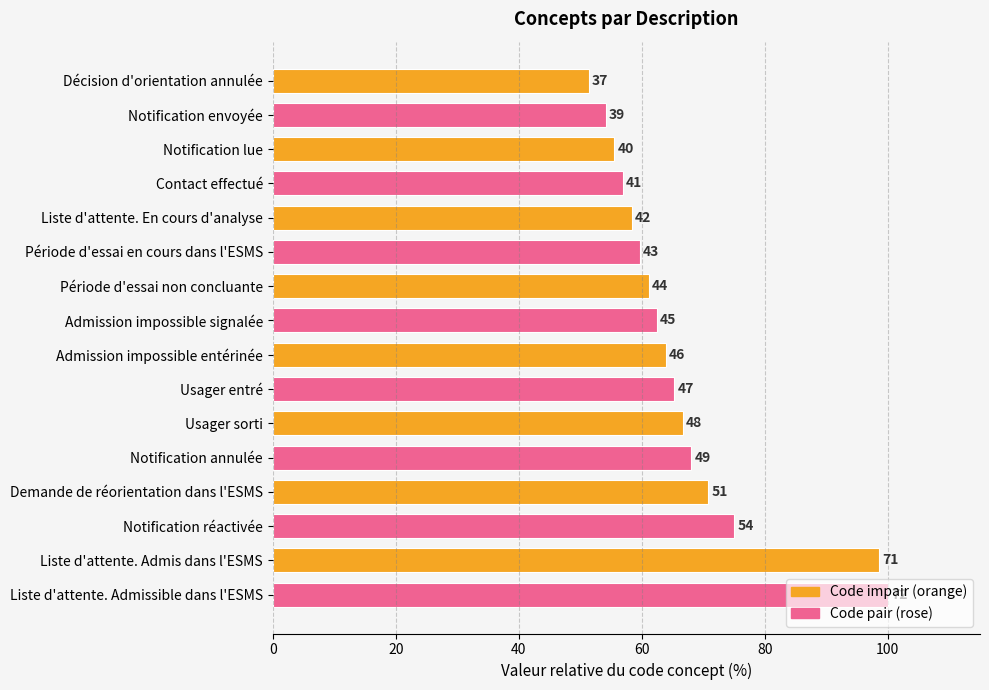

How many bars are there in total?

16